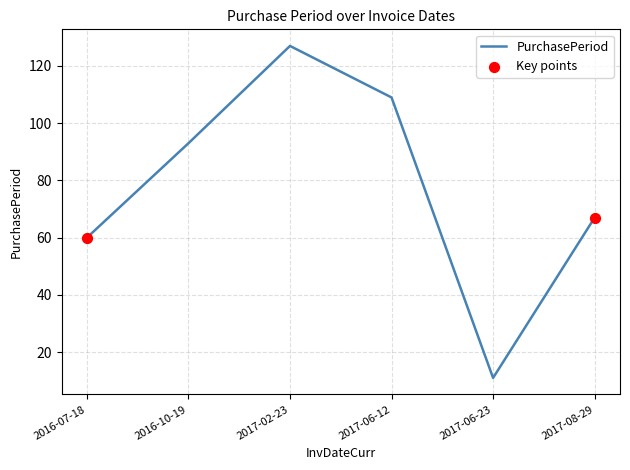

What is the ratio of the value at 2016-07-18 to the value at 2017-08-29?

0.9